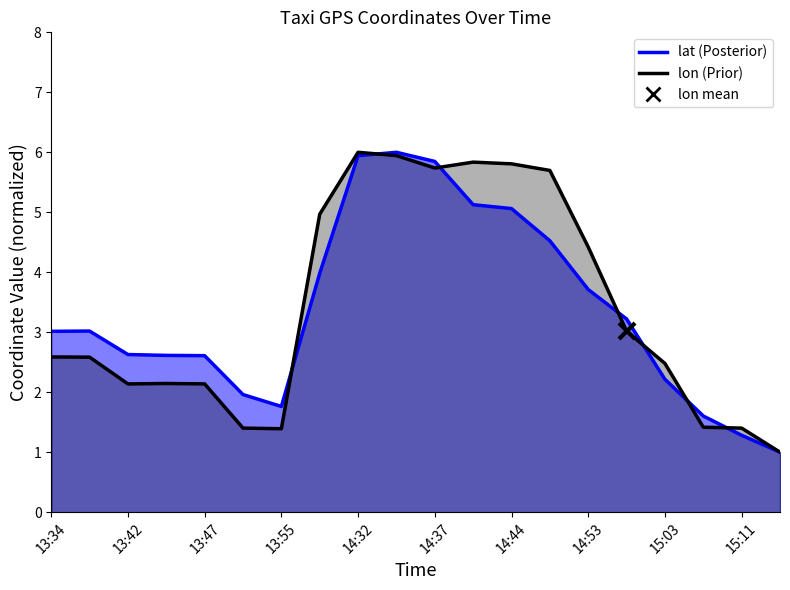

Rank the series by their maximum value, from highest to lowest.

lat line, lon